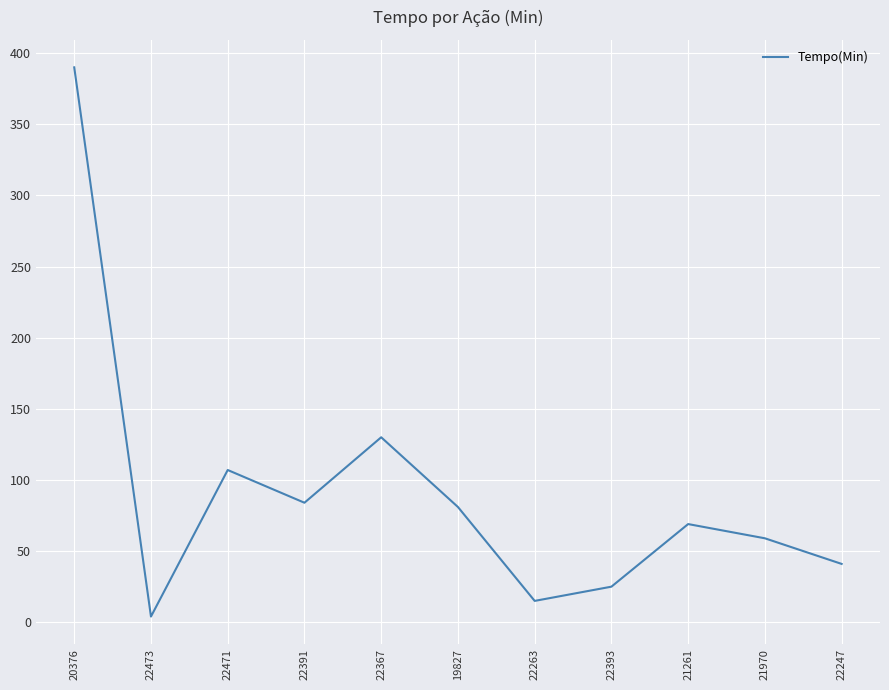

Reading left to right, what are all the values shown in this chart?

20376=390	22473=4	22471=107	22391=84	22367=130	19827=81	22263=15	22393=25	21261=69	21970=59	22247=41